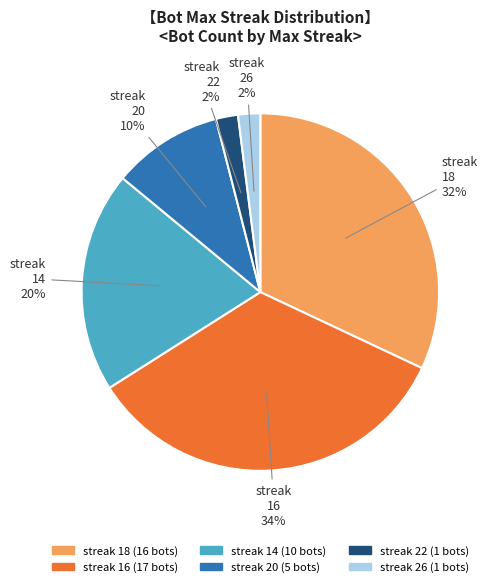

Does any single category account for the majority?

No